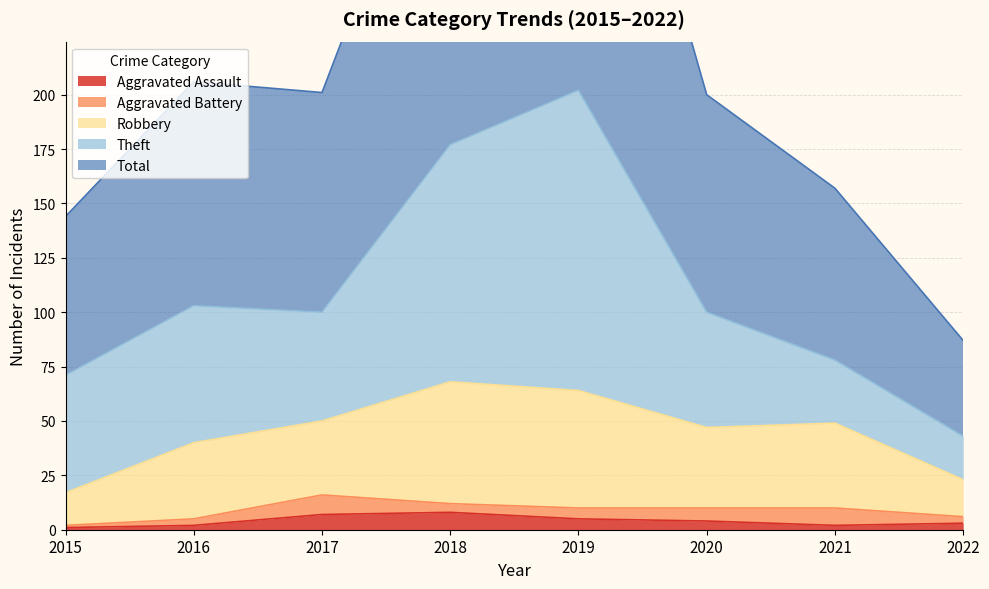

True or false: Robbery and Total cross at least once.

False